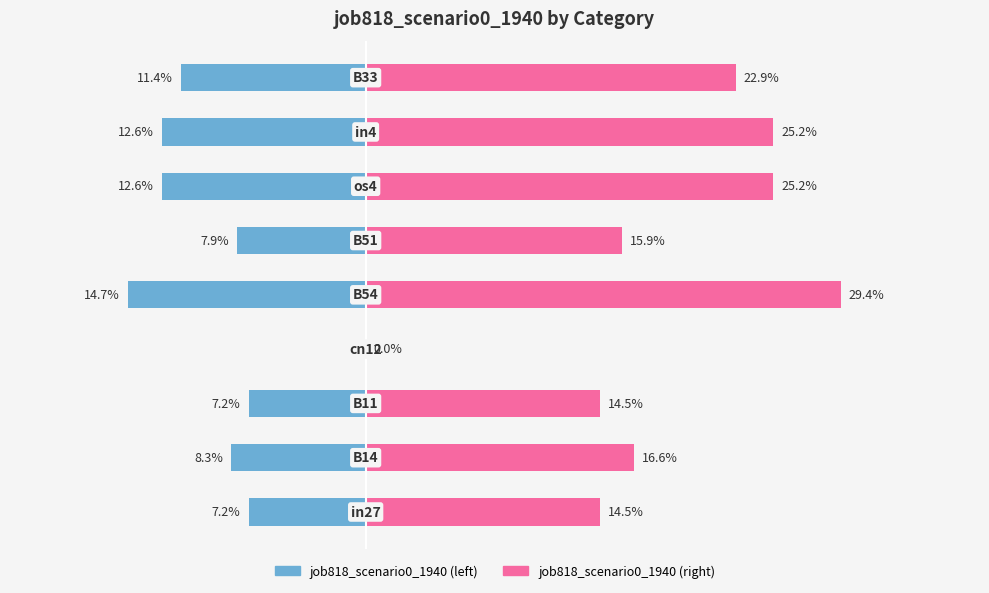

What is the highest value of the job818_scenario0_1940 (right) series?

0.3